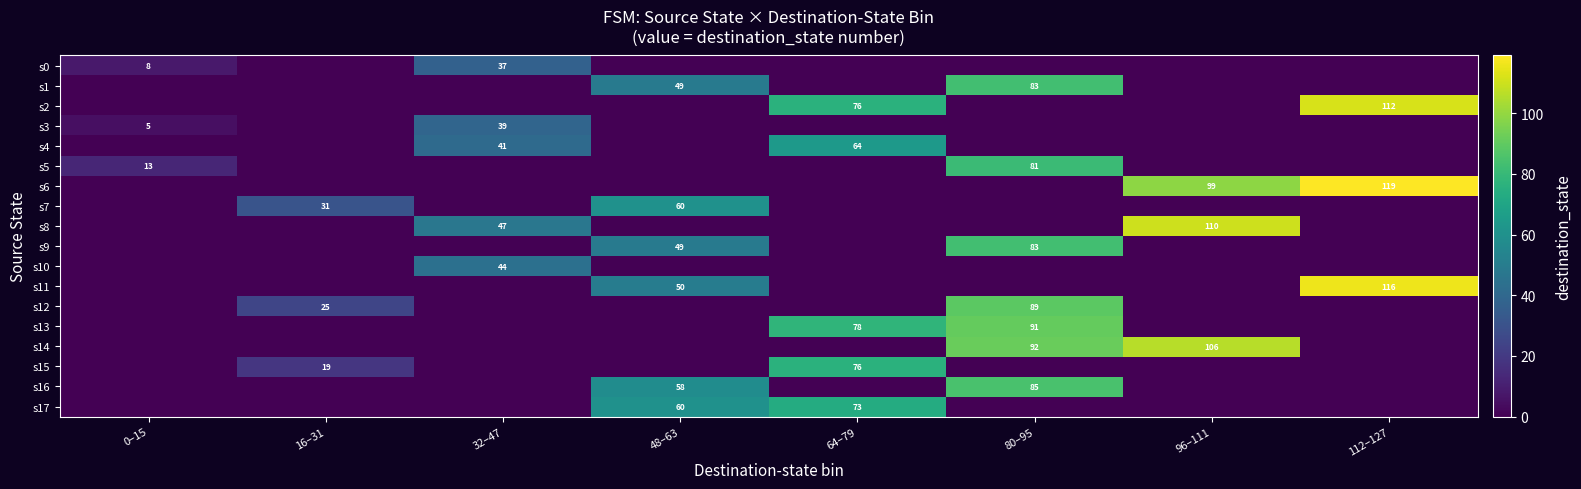

True or false: s5 has a value of 49 at 80–95.

False